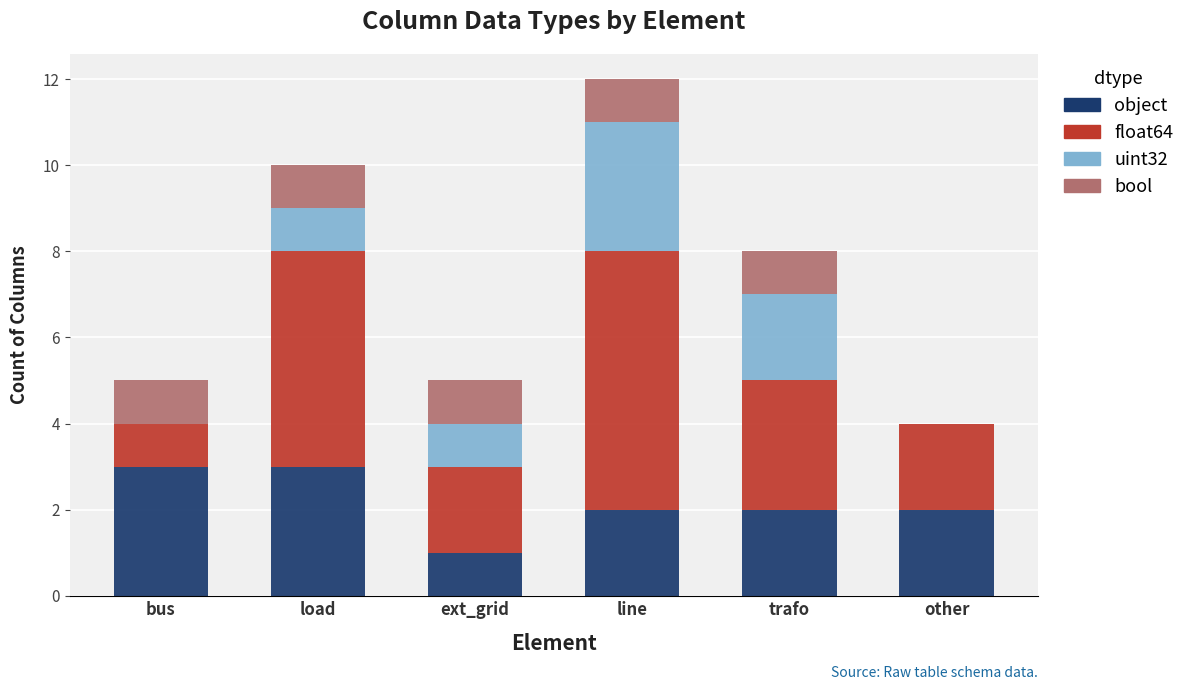

At which category is the sum across all series the highest?

line